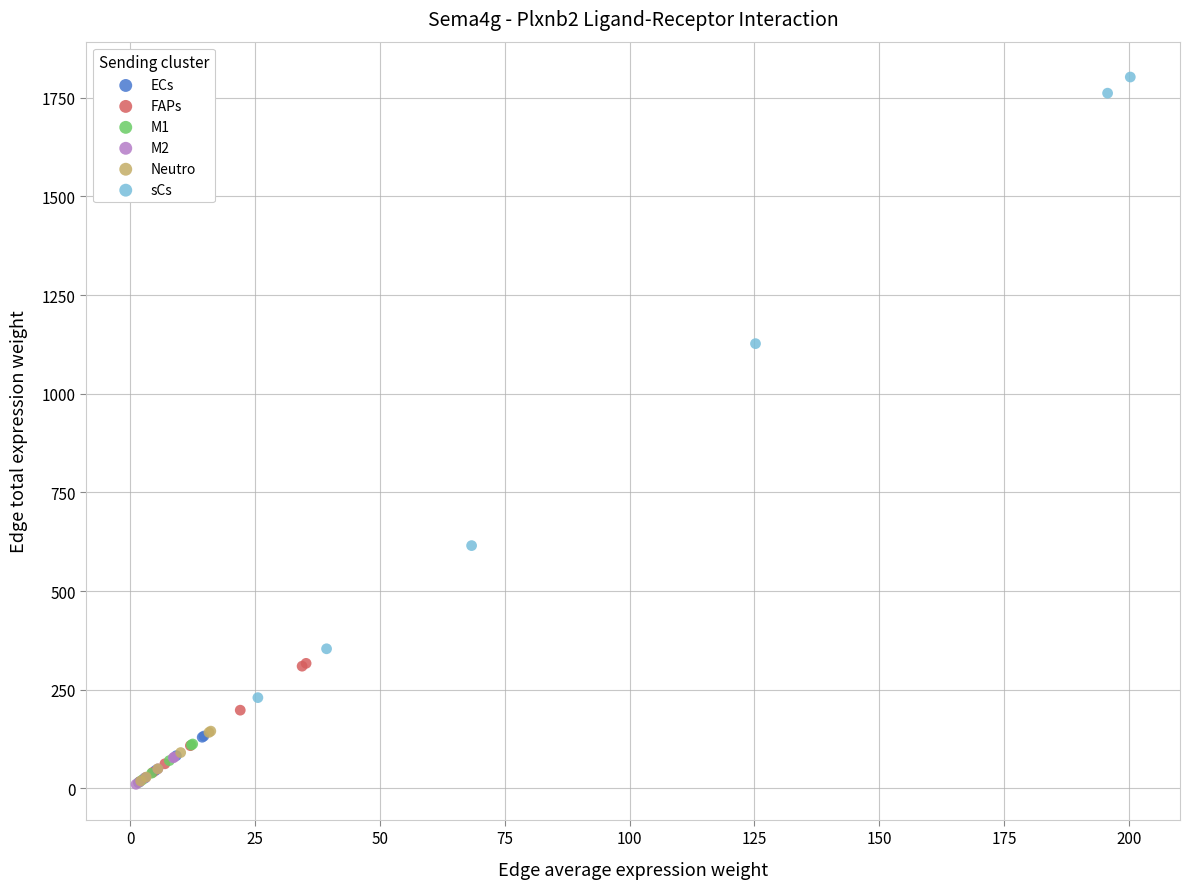

Which series has the widest spread of Y values?

sCs